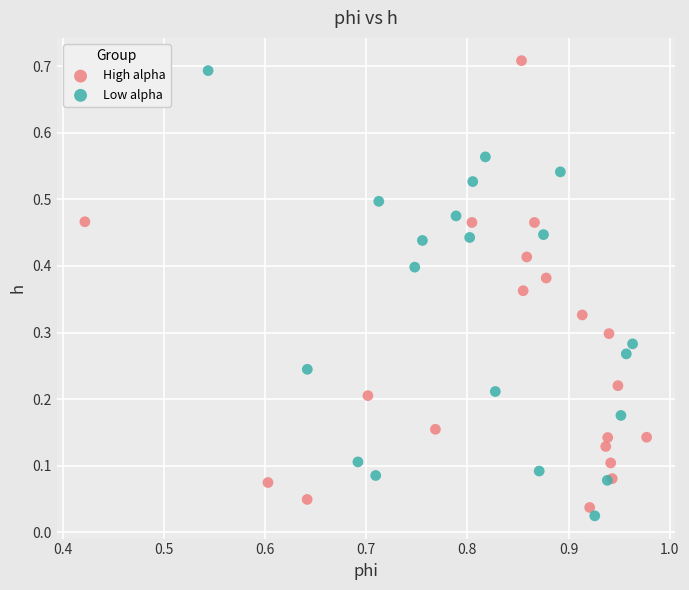

Which series contains the highest Y value?

High alpha